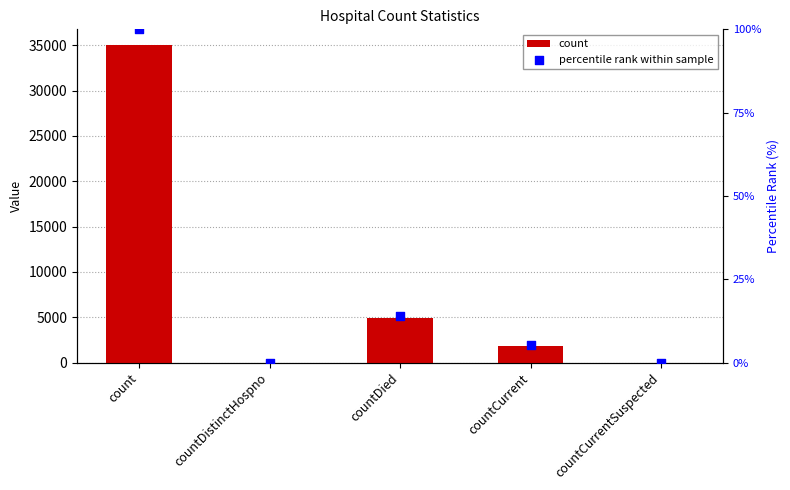

Is the value of count at countDied greater than the value of percentile rank within sample at count?

Yes